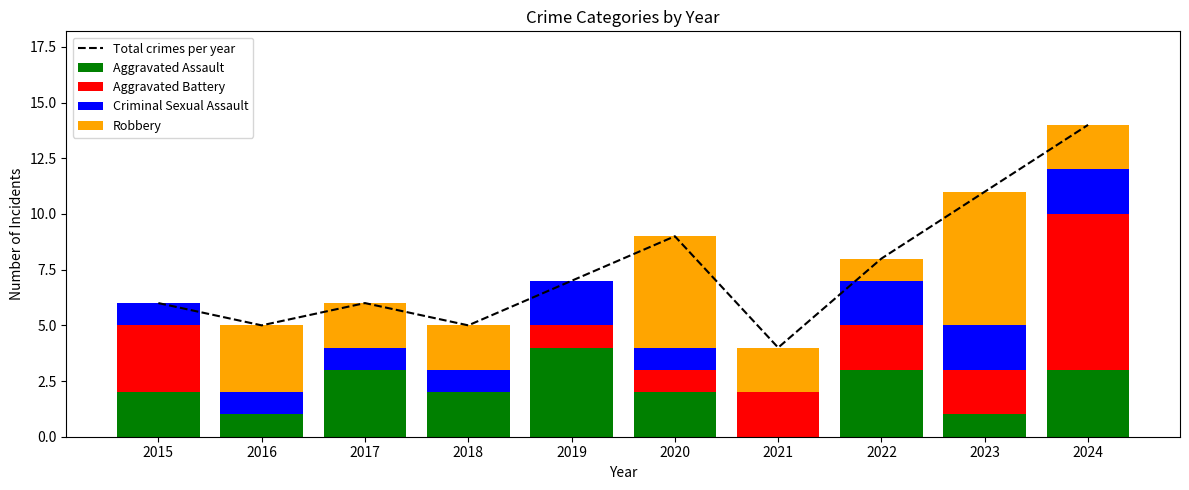

The Criminal Sexual Assault series shows 1 at 2015. True or false?

True